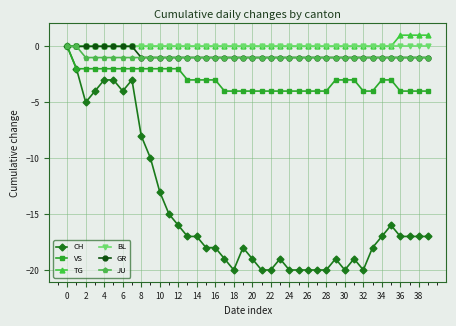

What is the value of the JU point at the 33rd from the left?

-1